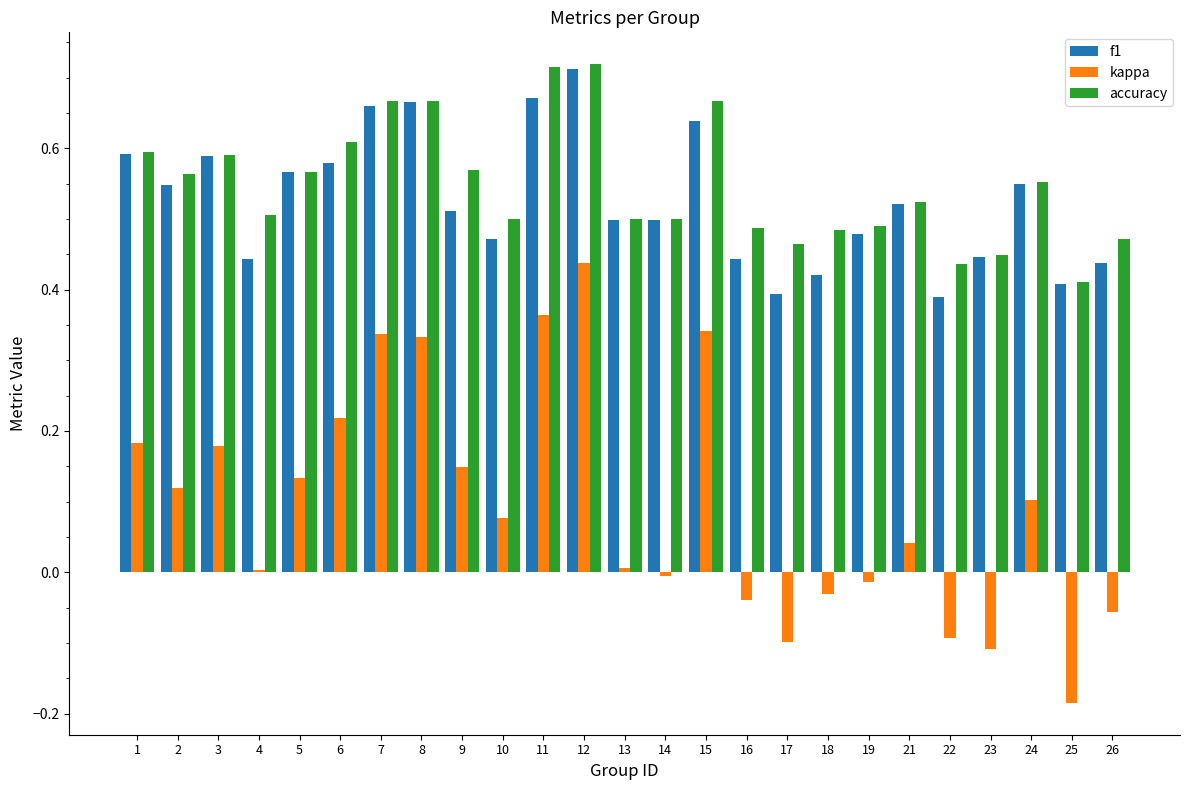

Count the number of categories in the chart.

25